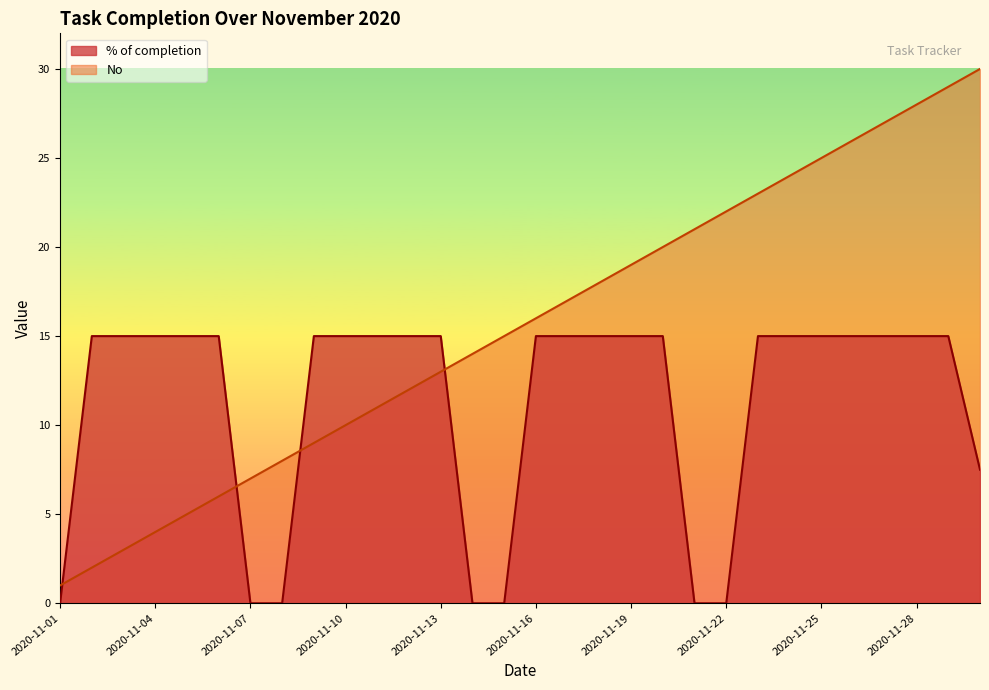

True or false: No has a value of 16.0 at 2020-11-16.

True